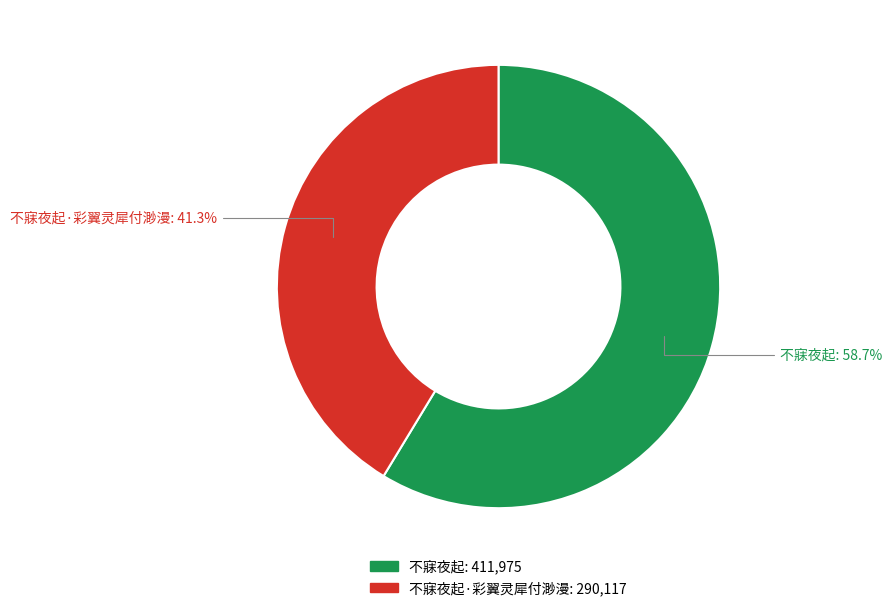

Is there any slice that represents more than half of the pie?

Yes